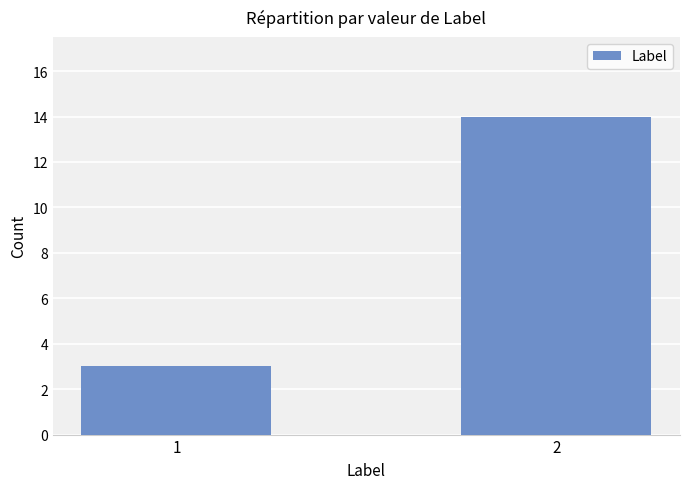

List the labels in order of value, largest first.

2, 1